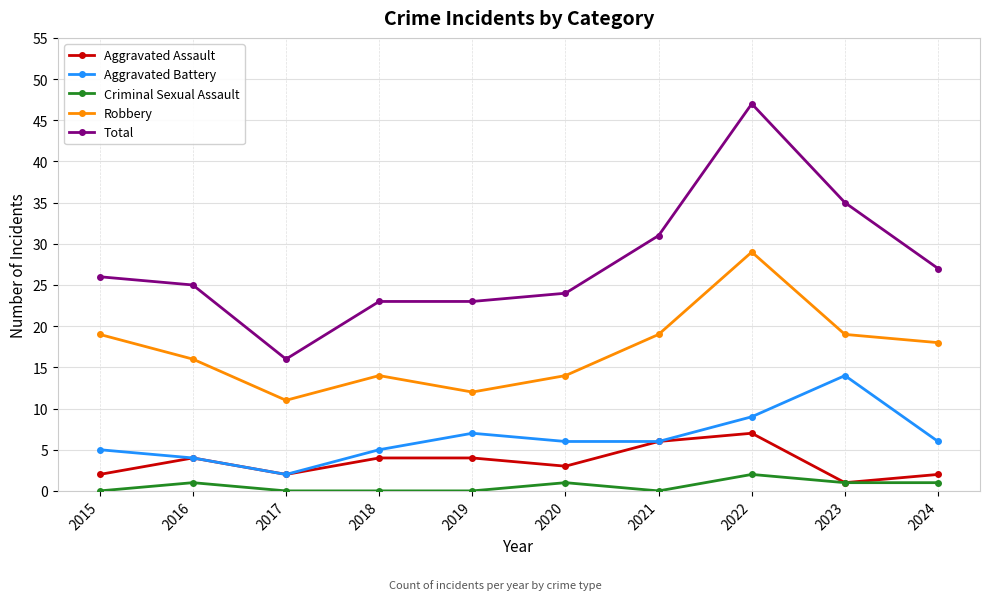

What is the average value of the Aggravated Assault series?

4